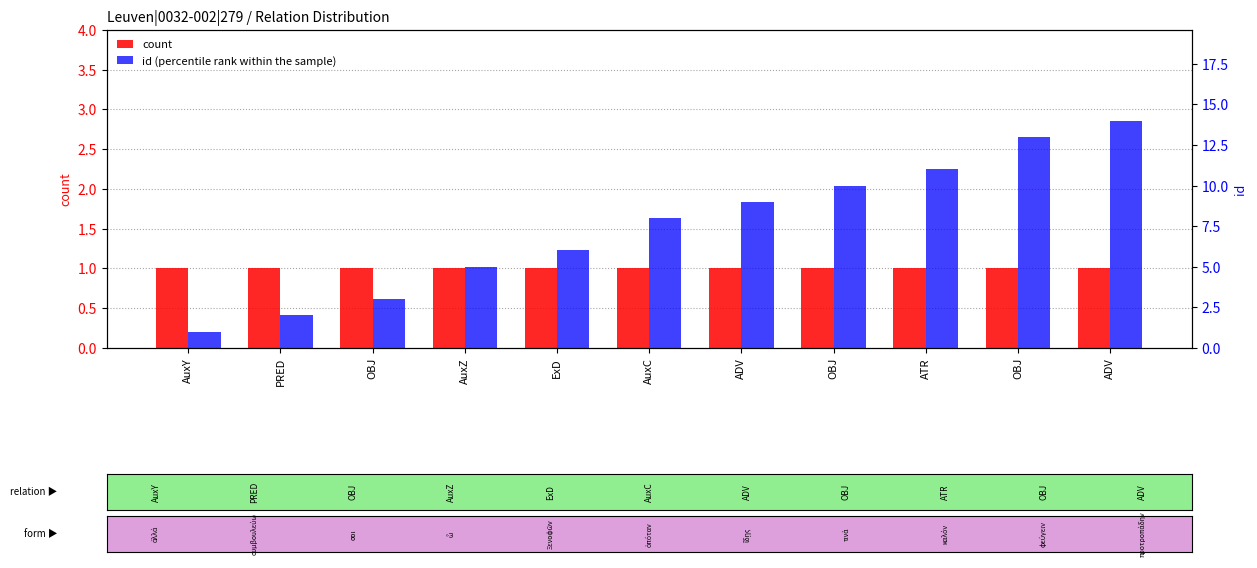

Is it true that id (percentile rank within the sample) equals 3 at ATR?

False